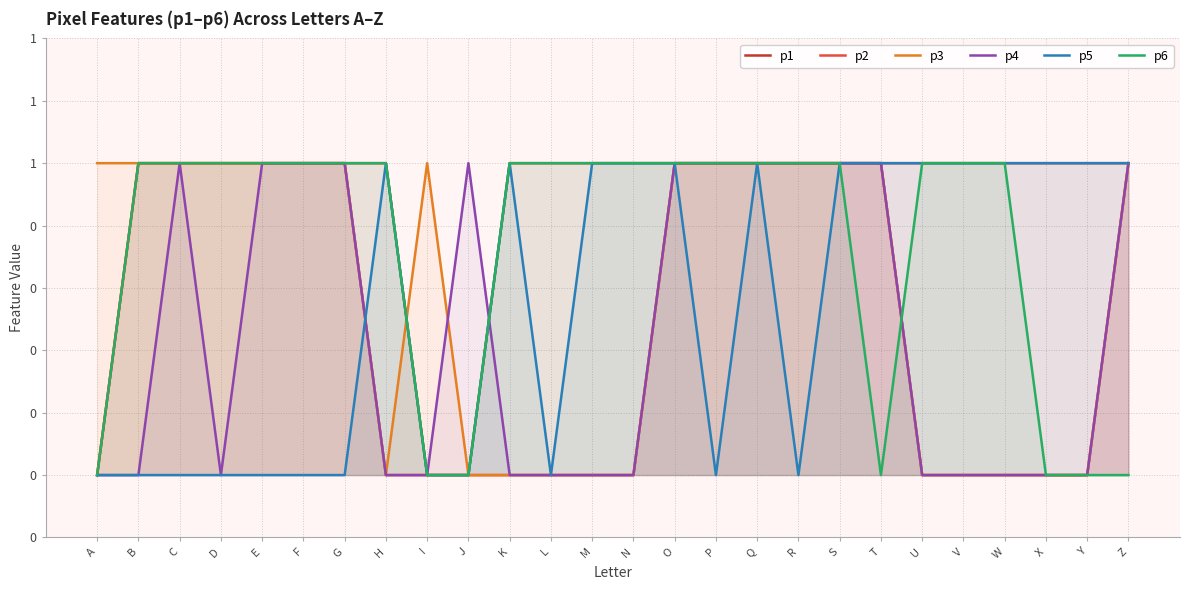

Rank the series at X from lowest to highest value.

p2, p3, p4, p6, p1, p5